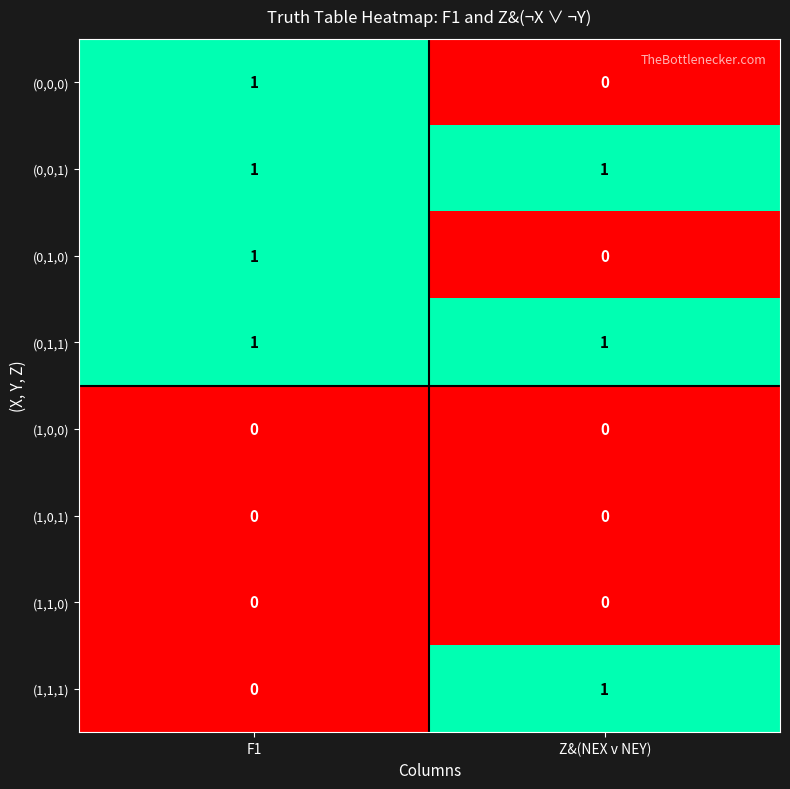

Reading left to right, extract all data points from this chart.

(0,0,0): 1	0
(0,0,1): 1	1
(0,1,0): 1	0
(0,1,1): 1	1
(1,0,0): 0	0
(1,0,1): 0	0
(1,1,0): 0	0
(1,1,1): 0	1